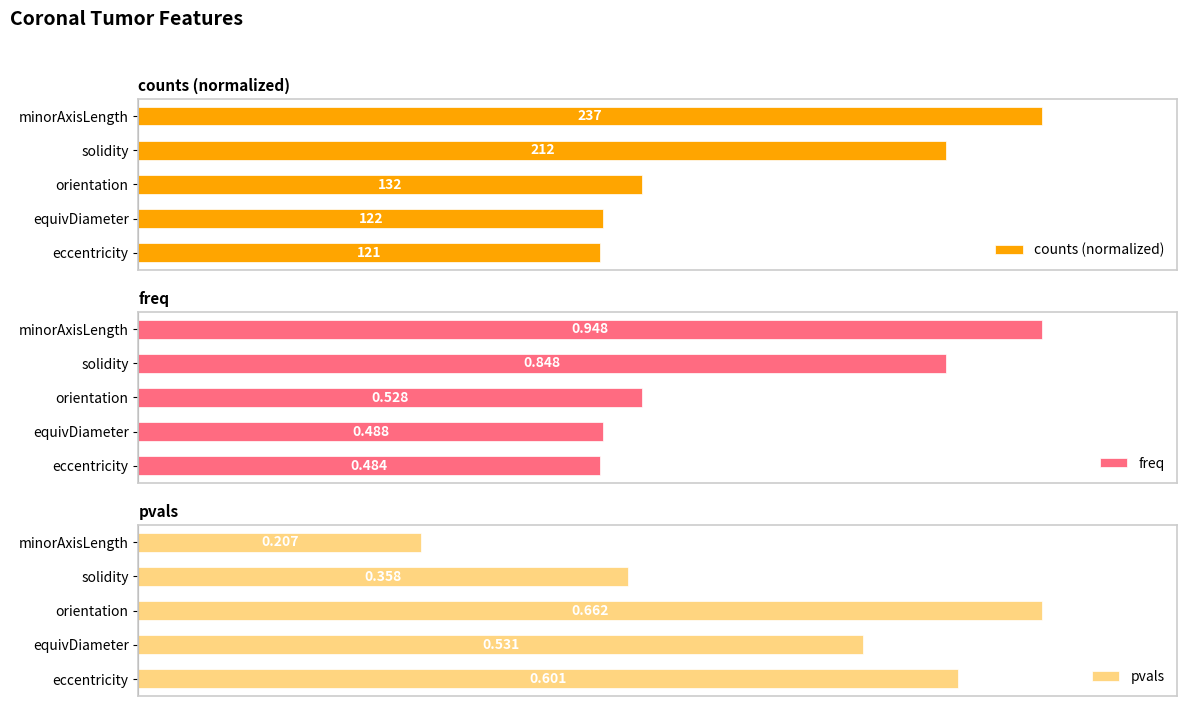

What are all the series names shown in the legend?

counts (normalized), freq, pvals